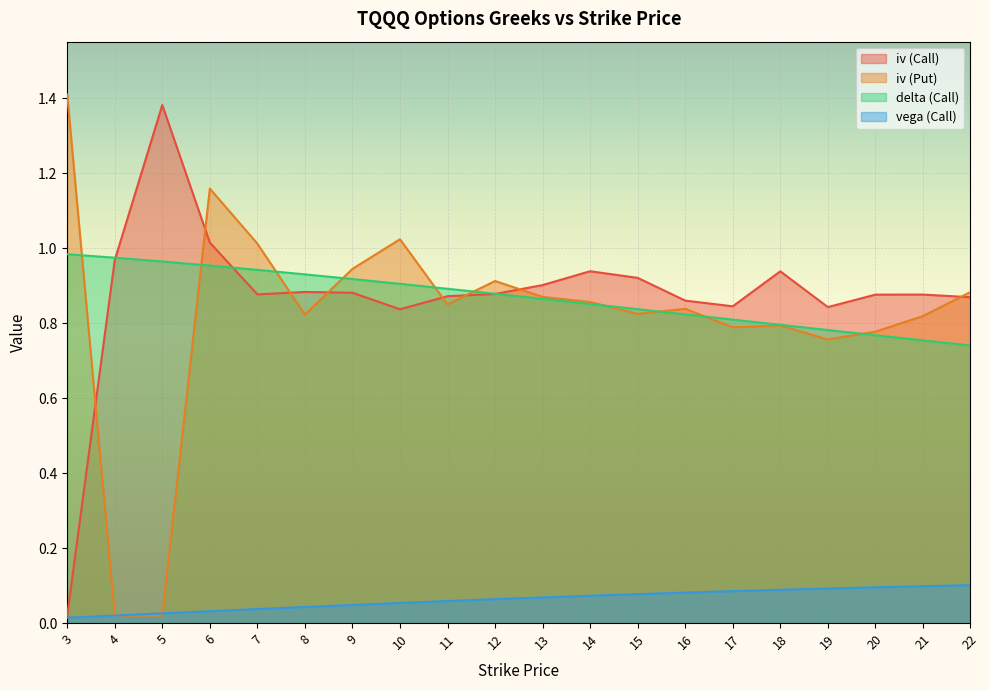

List the labels in order of delta (Call) value, smallest first.

22, 21, 20, 19, 18, 17, 16, 15, 14, 13, 12, 11, 10, 9, 8, 7, 6, 5, 4, 3